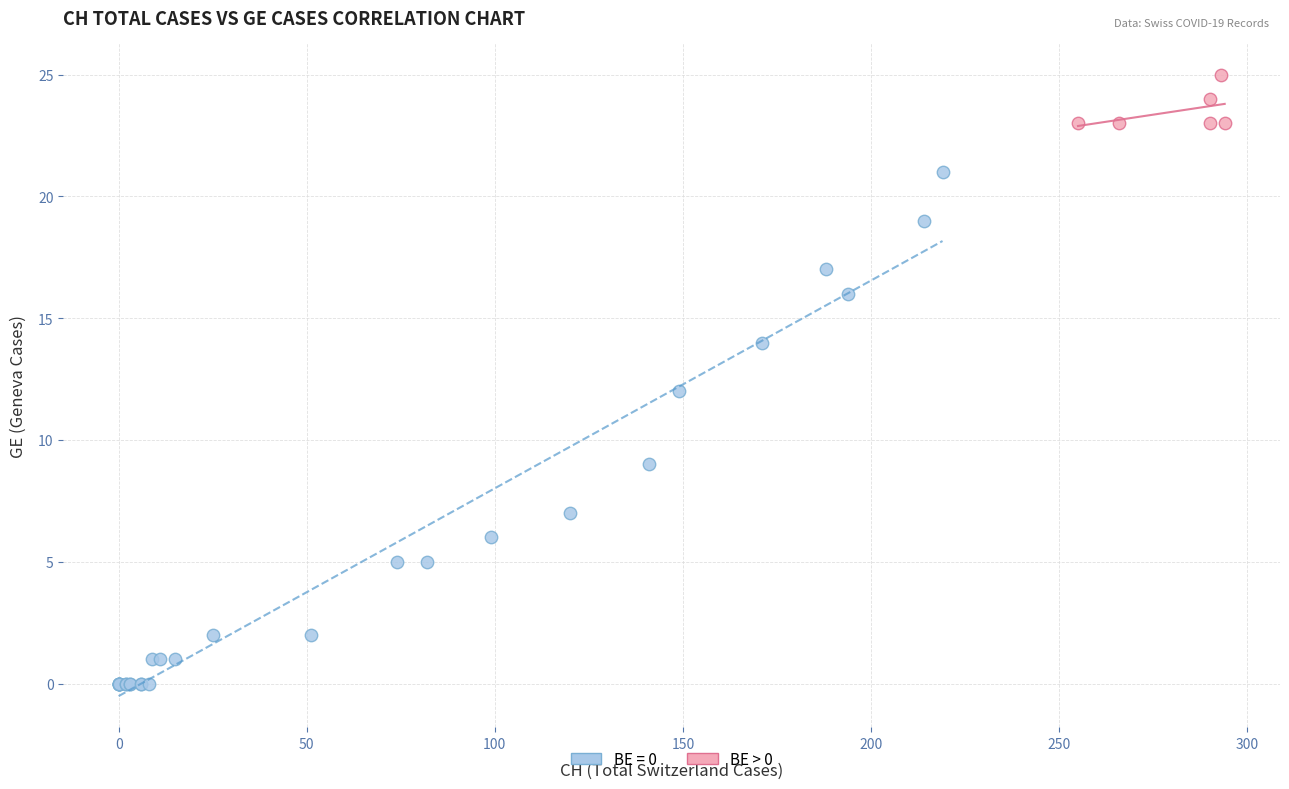

Which series contains the lowest Y value?

BE = 0